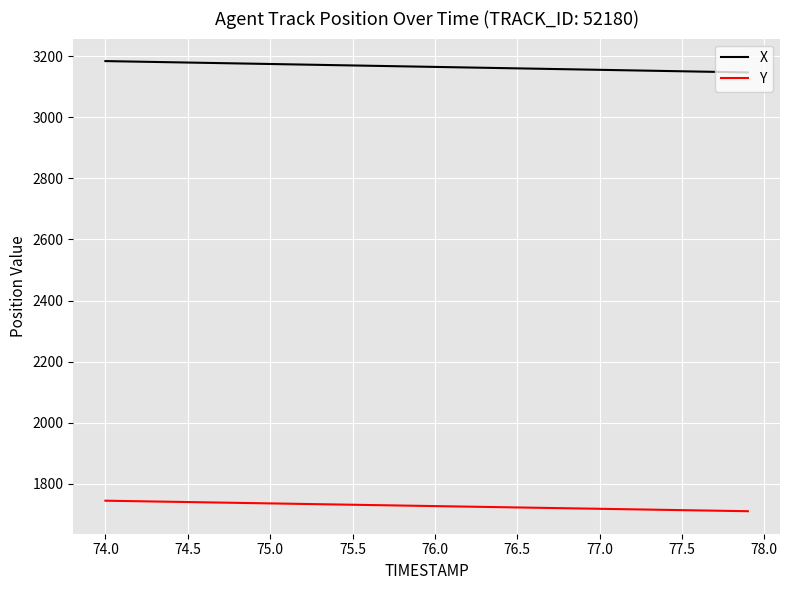

Count the number of data series in this chart.

2